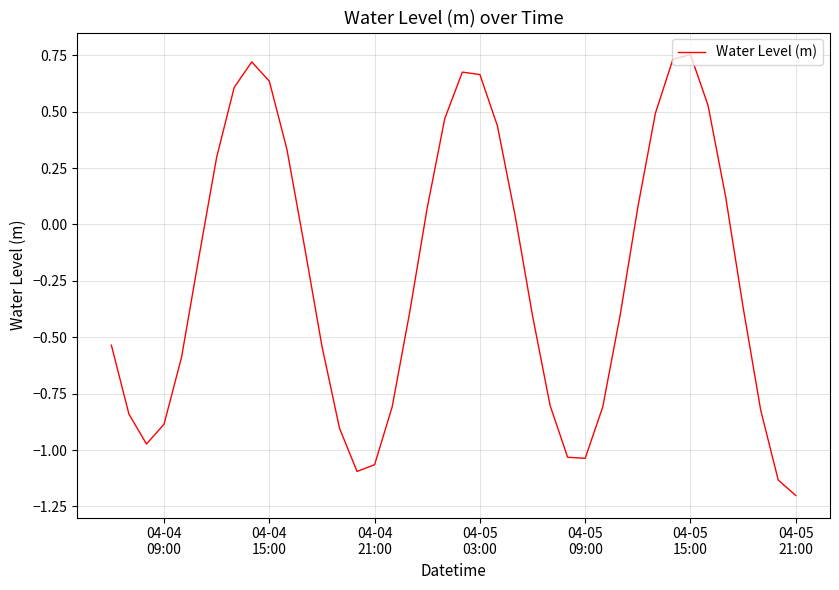

What is the difference between the maximum and minimum values?

2.0